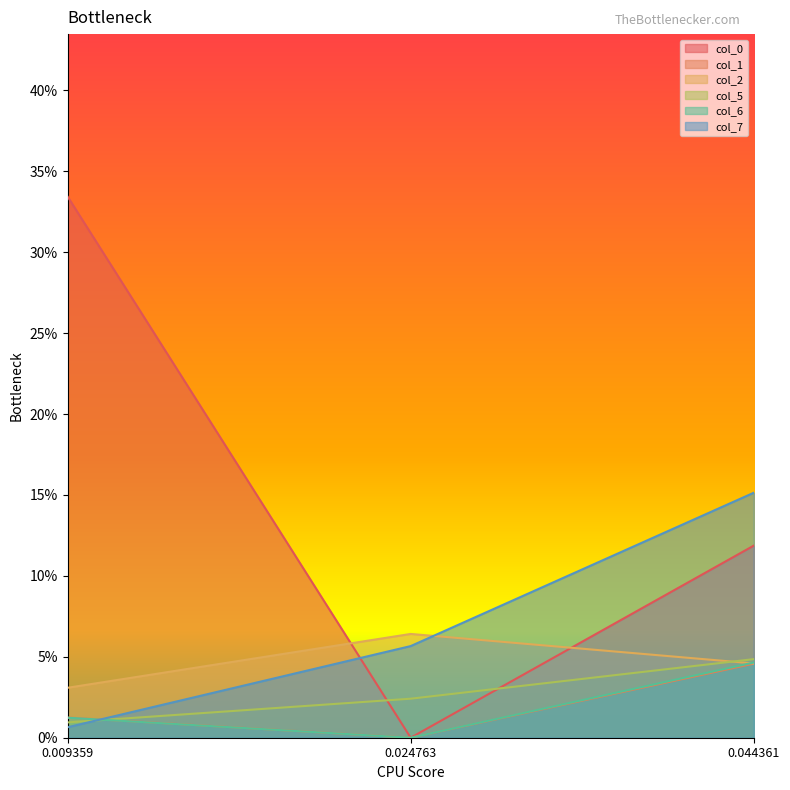

What is the sum of the col_0 values at 0.009359 and 0.044361?

0.5